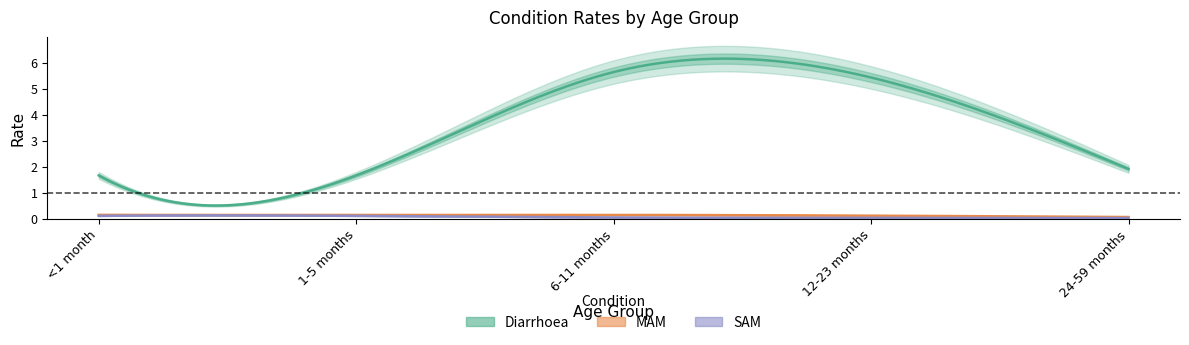

List the labels in order of Diarrhoea value, smallest first.

<1 month, 1-5 months, 24-59 months, 12-23 months, 6-11 months